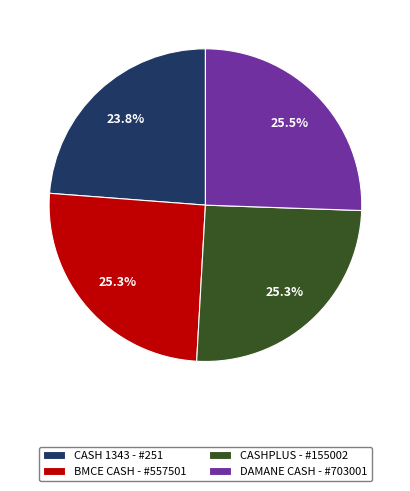

To the nearest percent, what is the difference between the largest and smallest slice percentages?

2%